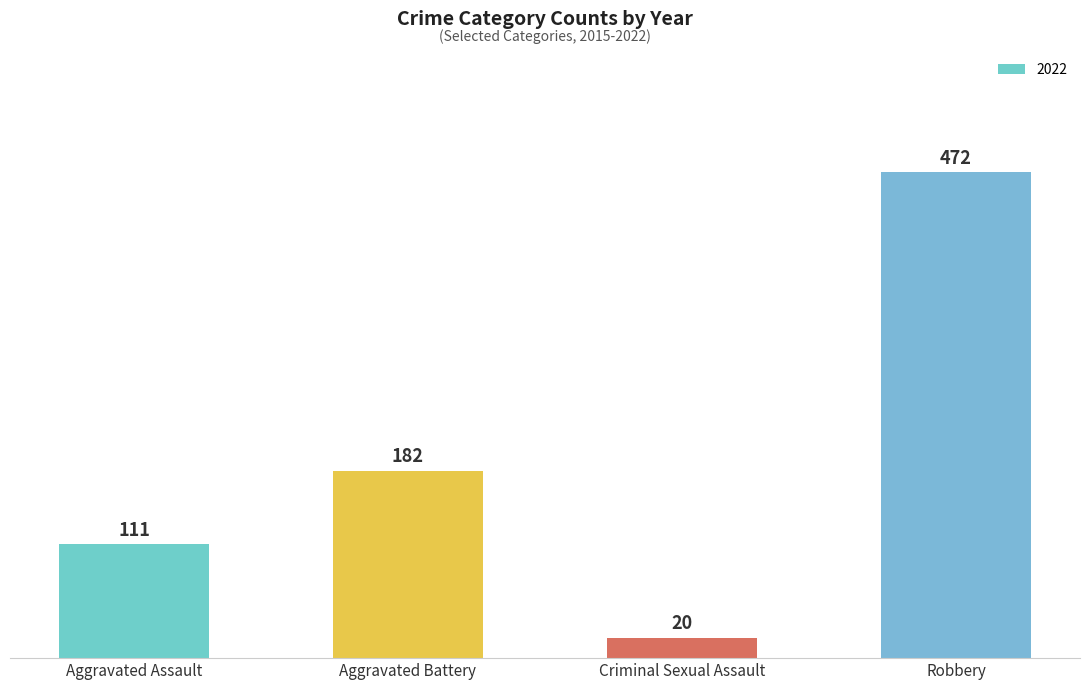

What is the minimum value shown in the chart?

20